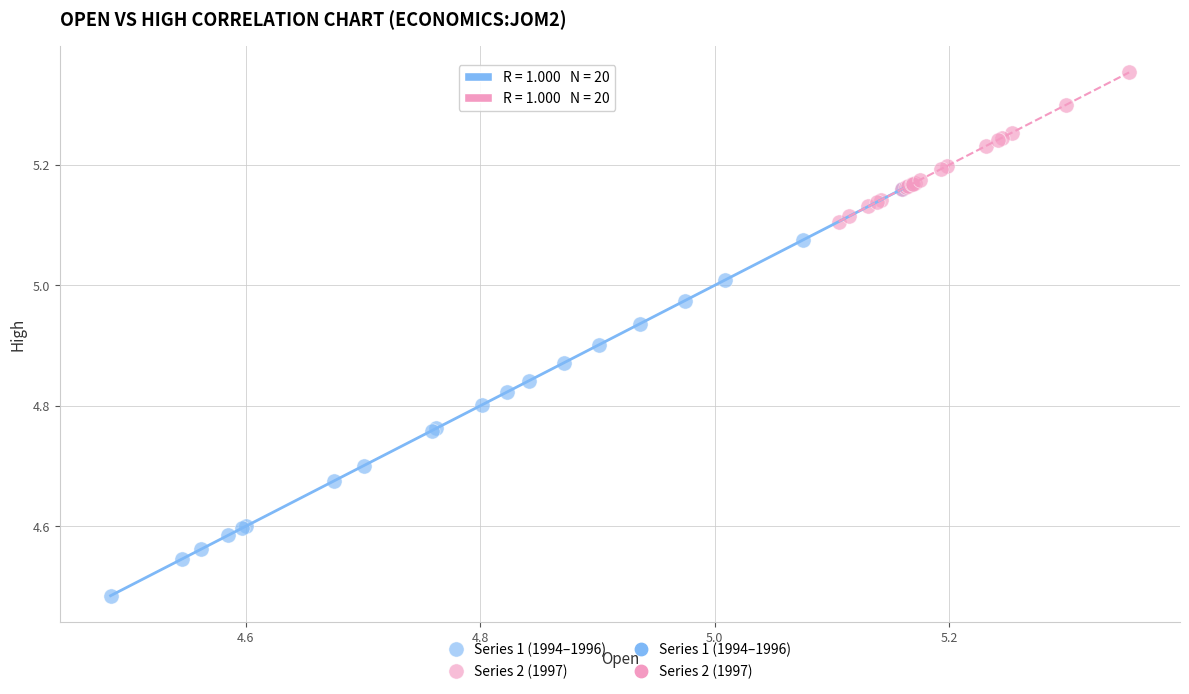

Which series contains the lowest Y value?

Series 1 (1994–1996)